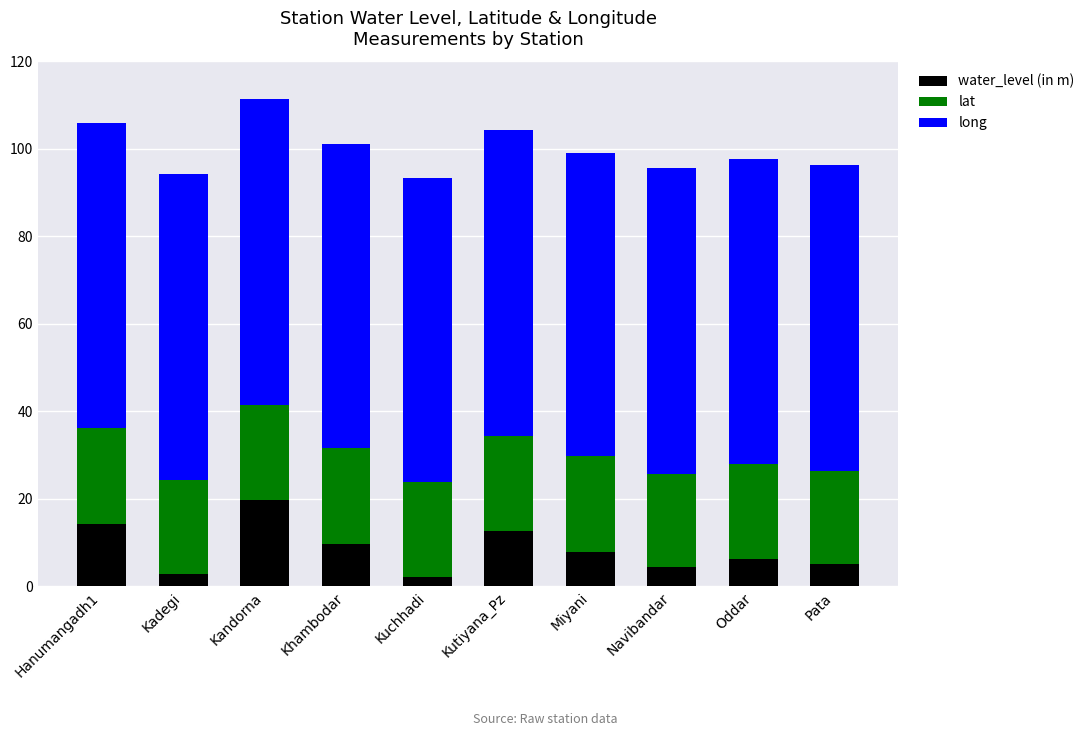

What is the total value across all series at Miyani?

99.2